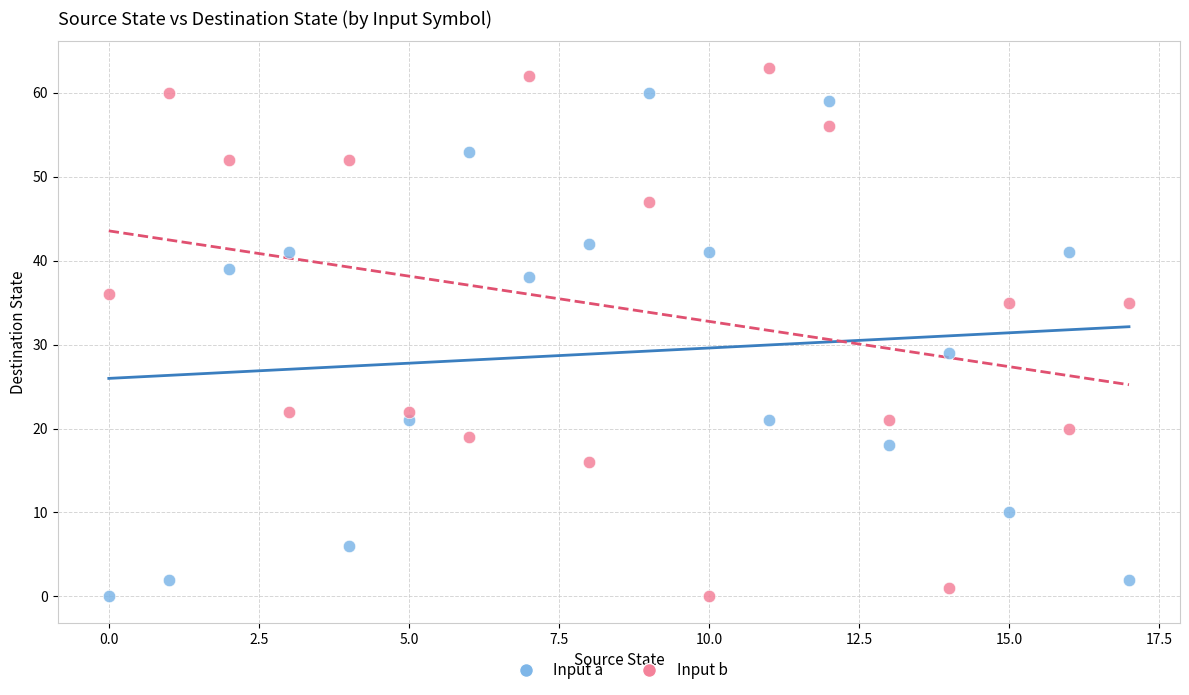

Across all data points, what is the range of Y values (max minus min)?

63